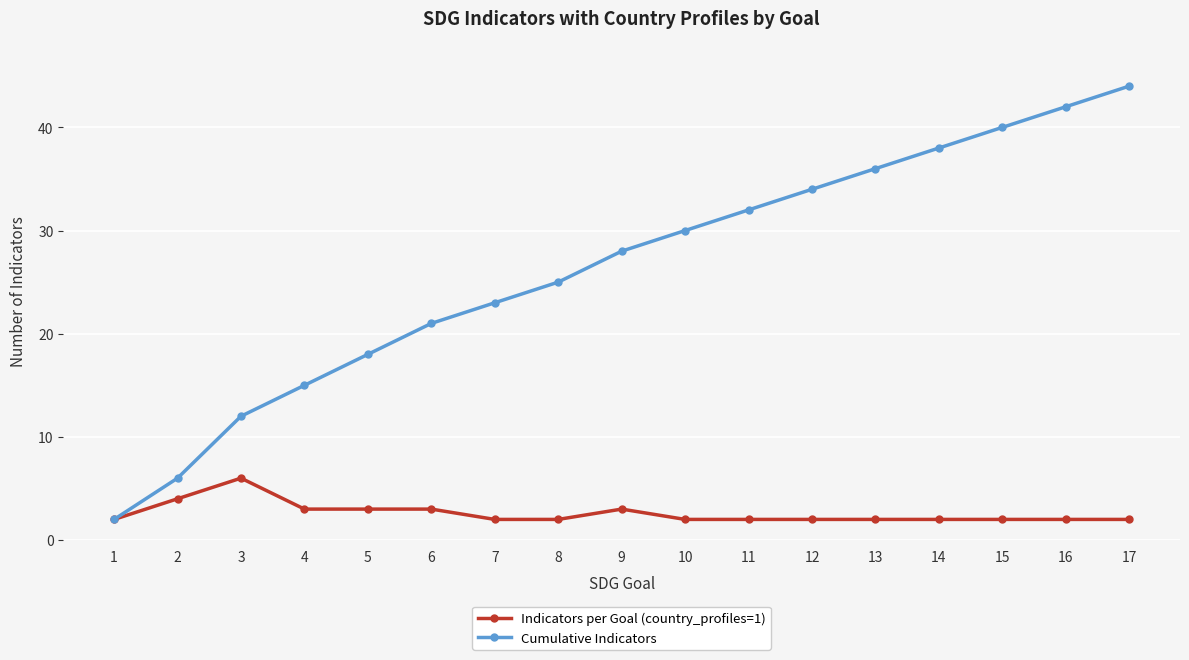

How many values in the Cumulative Indicators series are below 28?

8